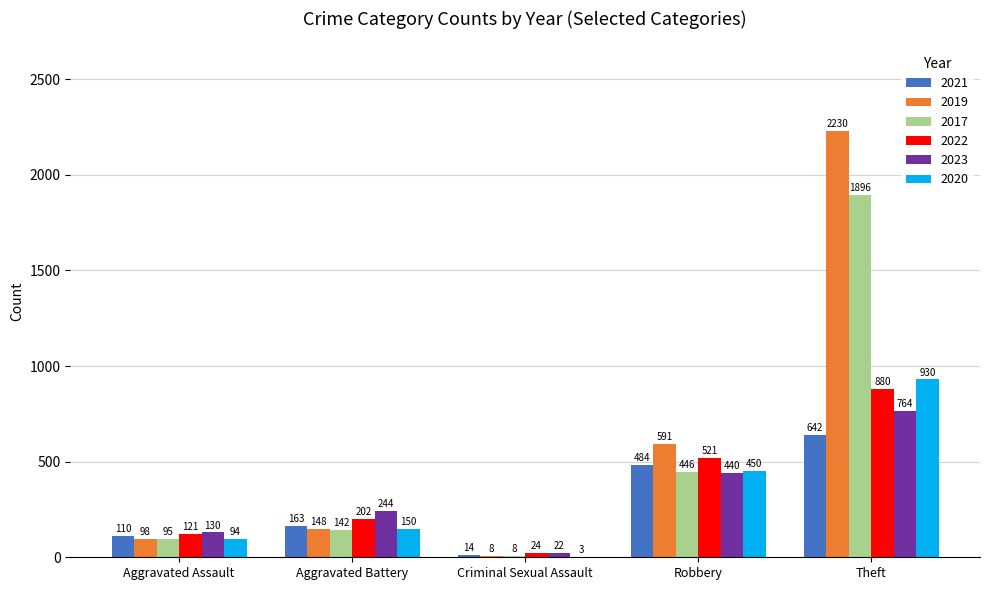

Reading left to right, what are all the values shown in this chart?

2021: Aggravated Assault=110	Aggravated Battery=163	Criminal Sexual Assault=14	Robbery=484	Theft=642
2019: Aggravated Assault=98	Aggravated Battery=148	Criminal Sexual Assault=8	Robbery=591	Theft=2230
2017: Aggravated Assault=95	Aggravated Battery=142	Criminal Sexual Assault=8	Robbery=446	Theft=1896
2022: Aggravated Assault=121	Aggravated Battery=202	Criminal Sexual Assault=24	Robbery=521	Theft=880
2023: Aggravated Assault=130	Aggravated Battery=244	Criminal Sexual Assault=22	Robbery=440	Theft=764
2020: Aggravated Assault=94	Aggravated Battery=150	Criminal Sexual Assault=3	Robbery=450	Theft=930